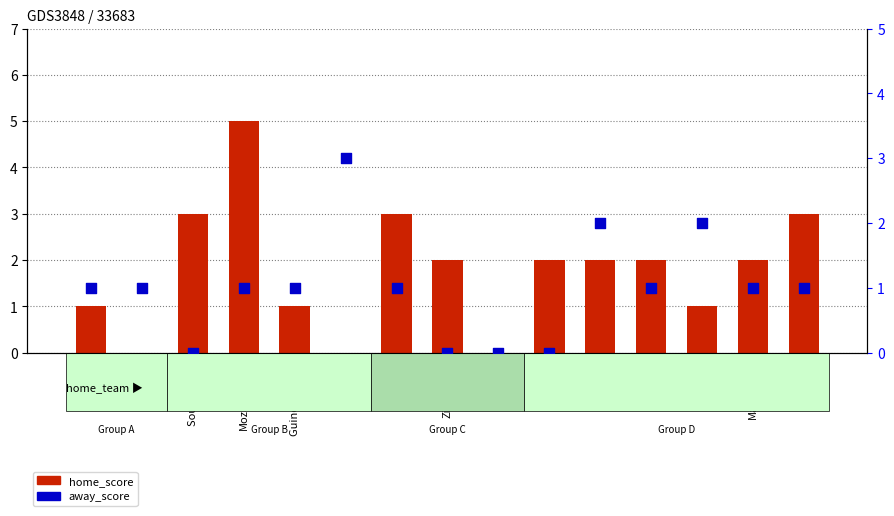

What is the total value across all series at Mauritania?

3